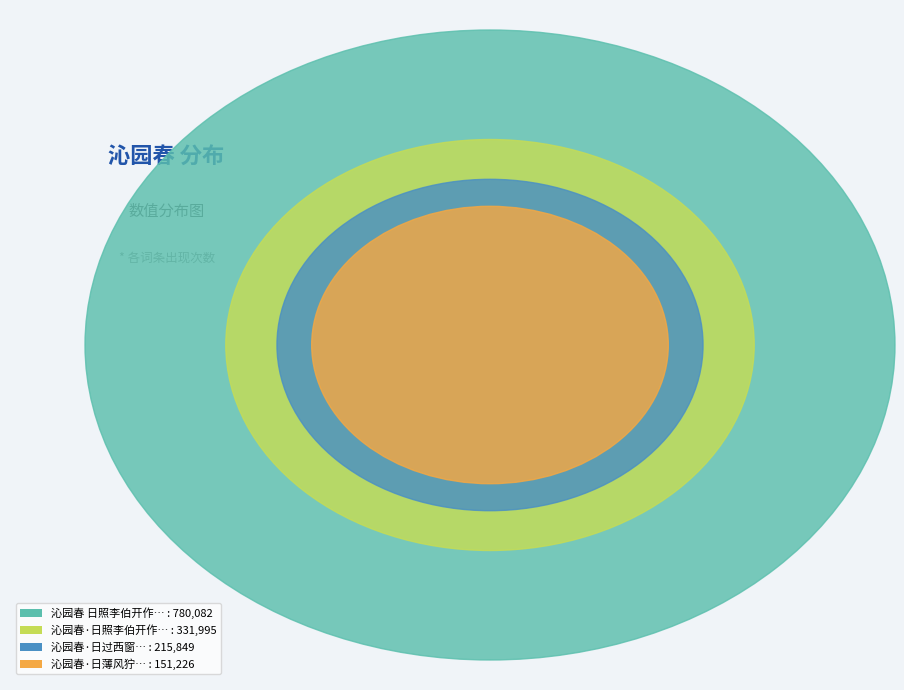

How many segments does this pie chart have?

4